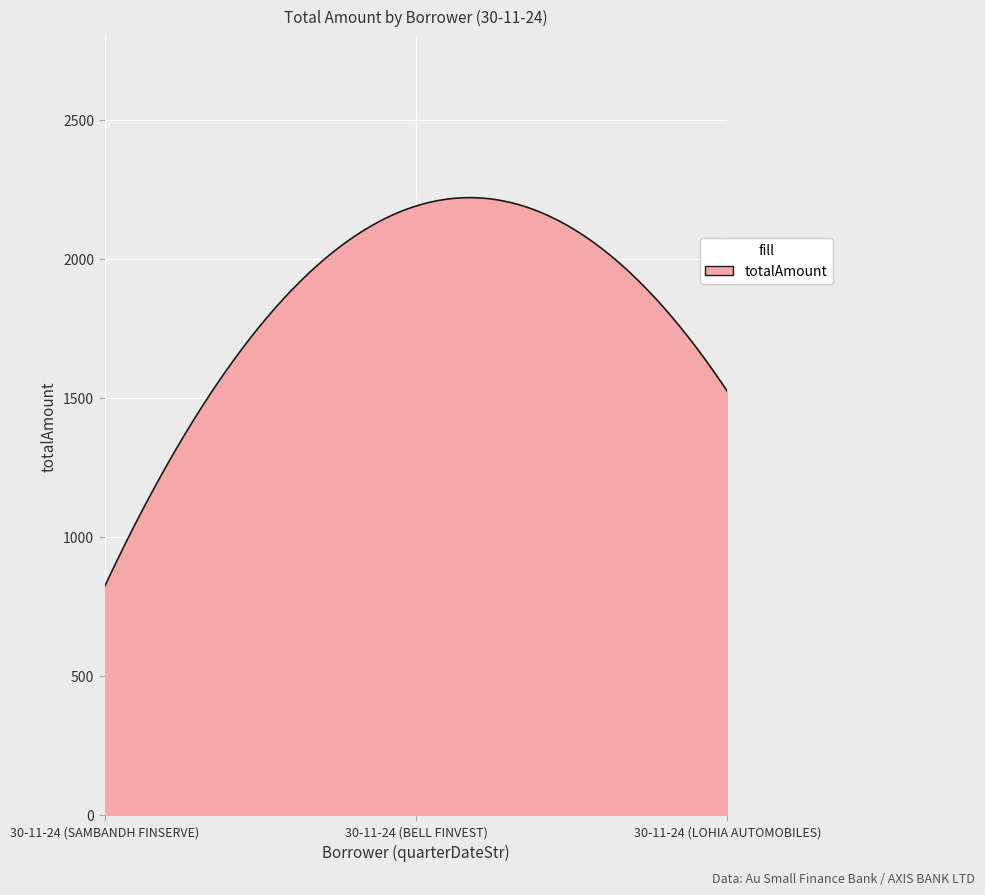

What is the smallest value displayed?

821.0